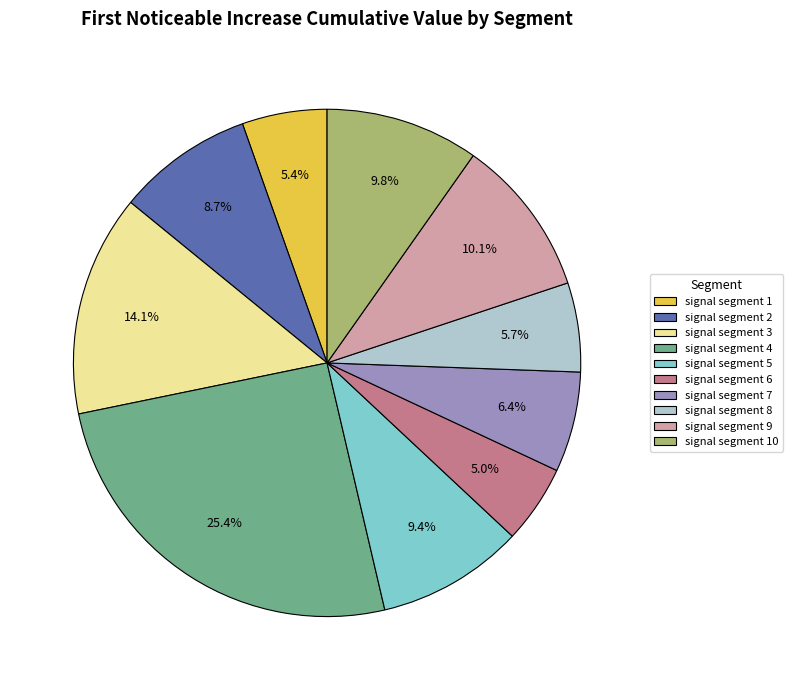

Is there a majority slice in this chart?

No